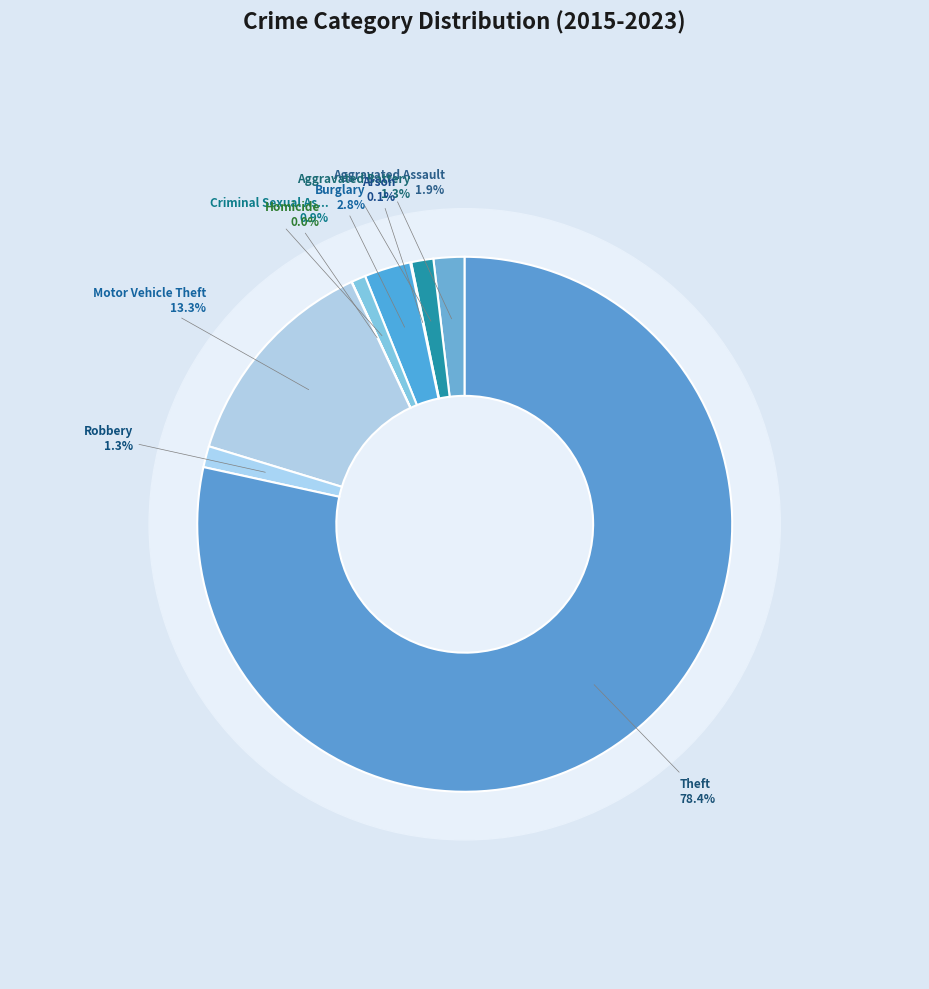

Which slice represents more than half of the pie?

Theft